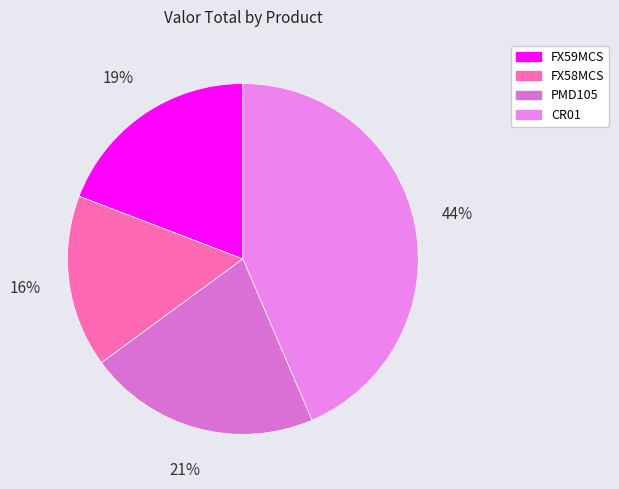

True or false: CR01 accounts for 44% of the total.

True